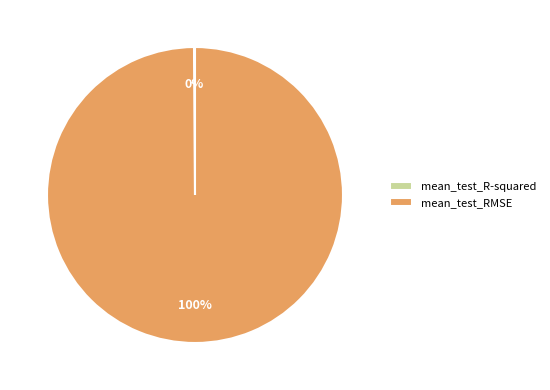

Does any single category account for the majority?

Yes